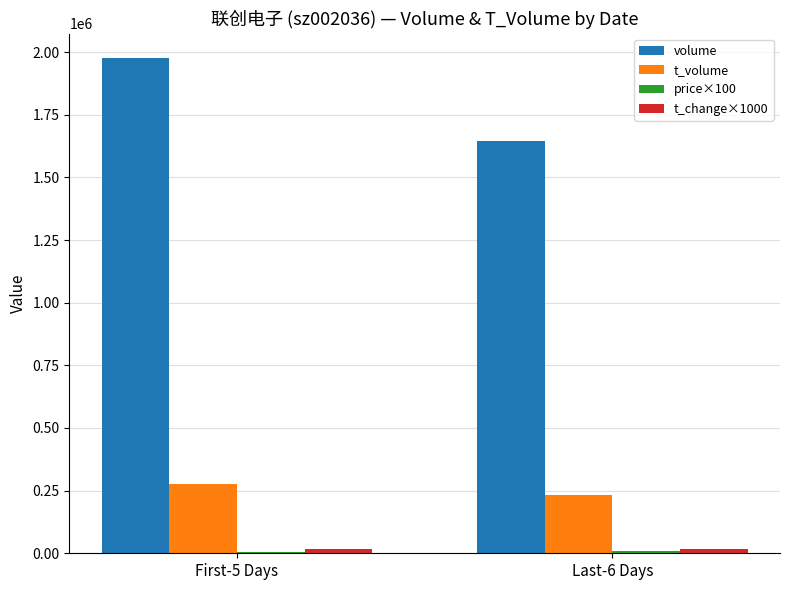

How many bars are there in each group?

4